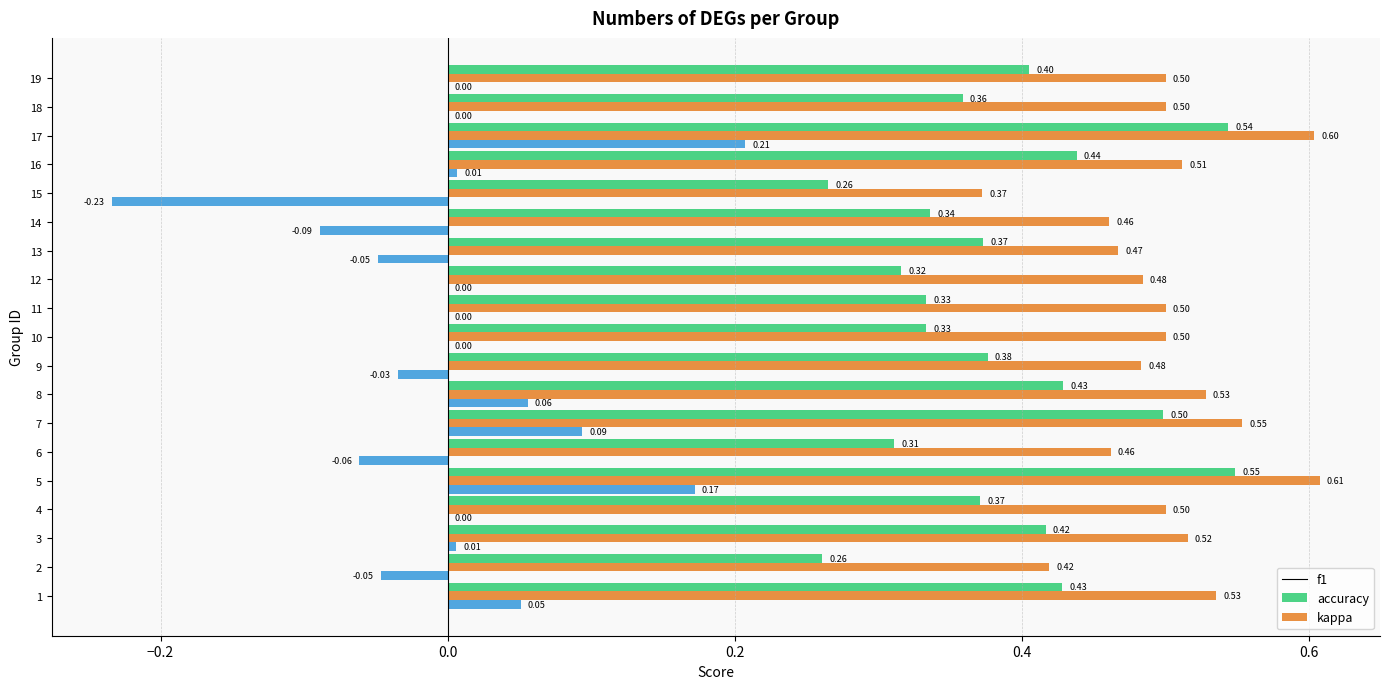

Is the value of kappa at 13 greater than the value of f1 at 11?

No